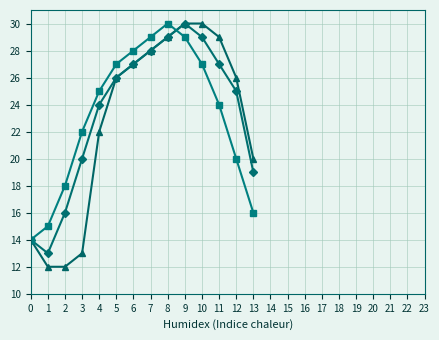

What is the total value across all series at 9?

89